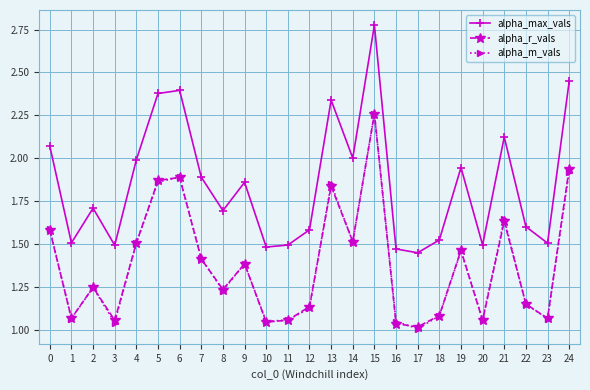

Which category has the lowest value in the alpha_m_vals series?

17